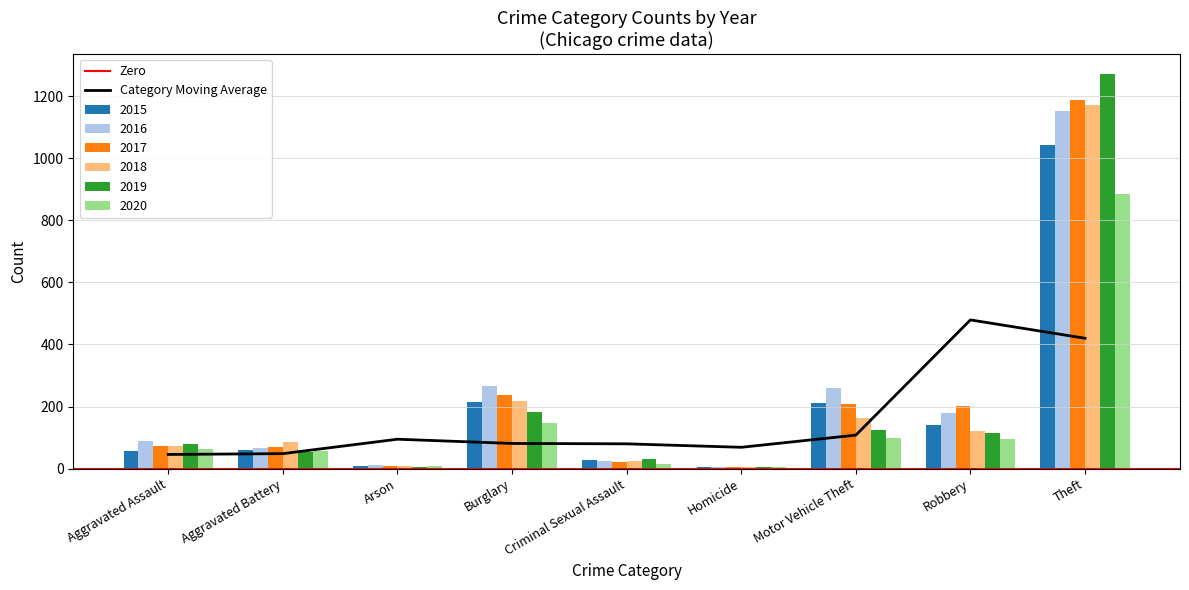

Reading right to left, list all the values displayed in this chart.

2015: Theft=1041	Robbery=139	Motor Vehicle Theft=212	Homicide=5	Criminal Sexual Assault=29	Burglary=216	Arson=10	Aggravated Battery=60	Aggravated Assault=56
2016: Theft=1151	Robbery=178	Motor Vehicle Theft=259	Homicide=4	Criminal Sexual Assault=26	Burglary=266	Arson=12	Aggravated Battery=66	Aggravated Assault=88
2017: Theft=1188	Robbery=202	Motor Vehicle Theft=208	Homicide=4	Criminal Sexual Assault=22	Burglary=237	Arson=7	Aggravated Battery=71	Aggravated Assault=72
2018: Theft=1170	Robbery=121	Motor Vehicle Theft=163	Homicide=4	Criminal Sexual Assault=24	Burglary=218	Arson=7	Aggravated Battery=86	Aggravated Assault=72
2019: Theft=1272	Robbery=116	Motor Vehicle Theft=123	Homicide=4	Criminal Sexual Assault=31	Burglary=182	Arson=5	Aggravated Battery=53	Aggravated Assault=80
2020: Theft=884	Robbery=97	Motor Vehicle Theft=99	Homicide=5	Criminal Sexual Assault=16	Burglary=146	Arson=7	Aggravated Battery=57	Aggravated Assault=62